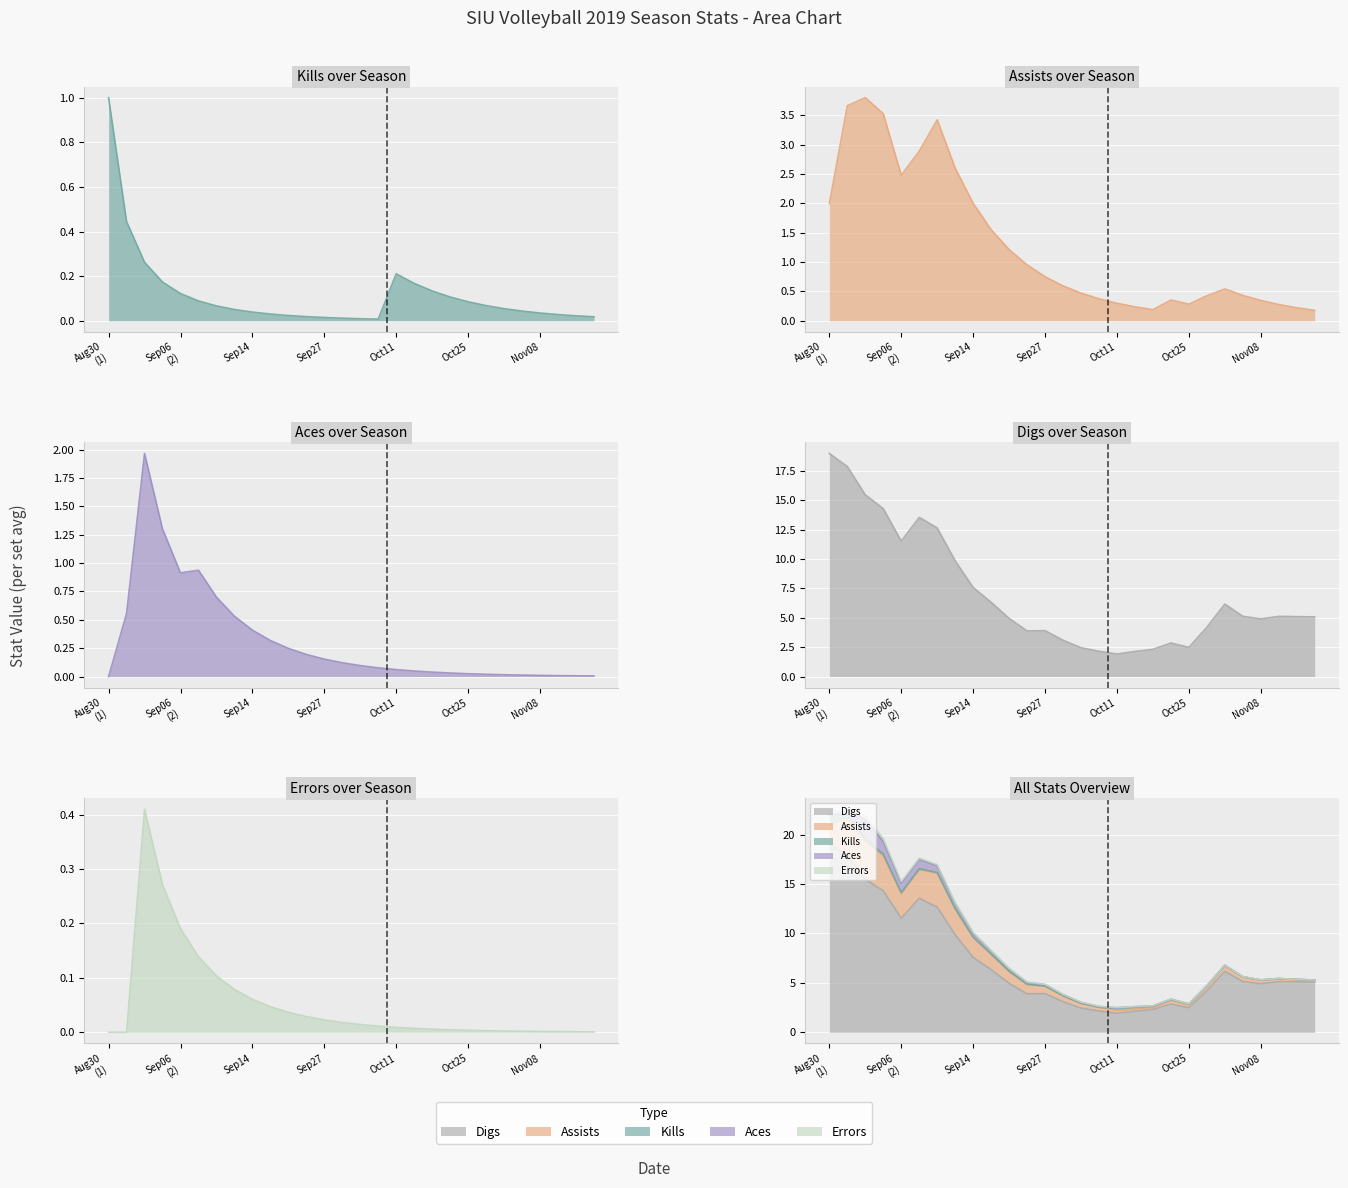

True or false: Aces has a value of 0.2 at 10042019.

False